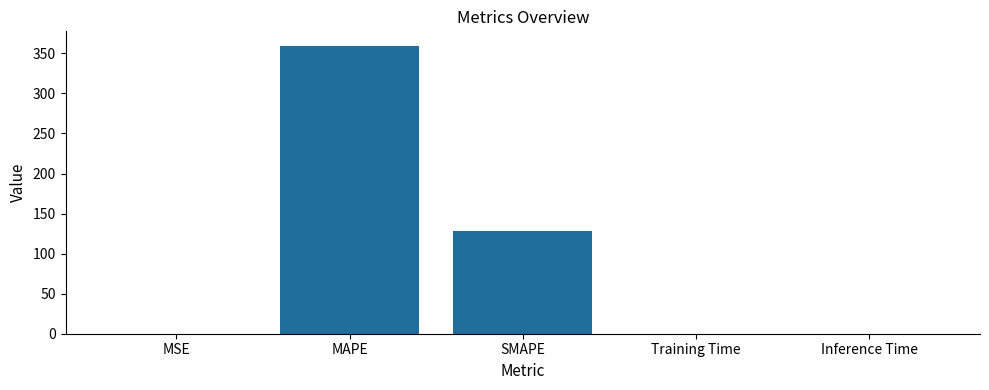

Is it true that the value at SMAPE is 128.5?

True